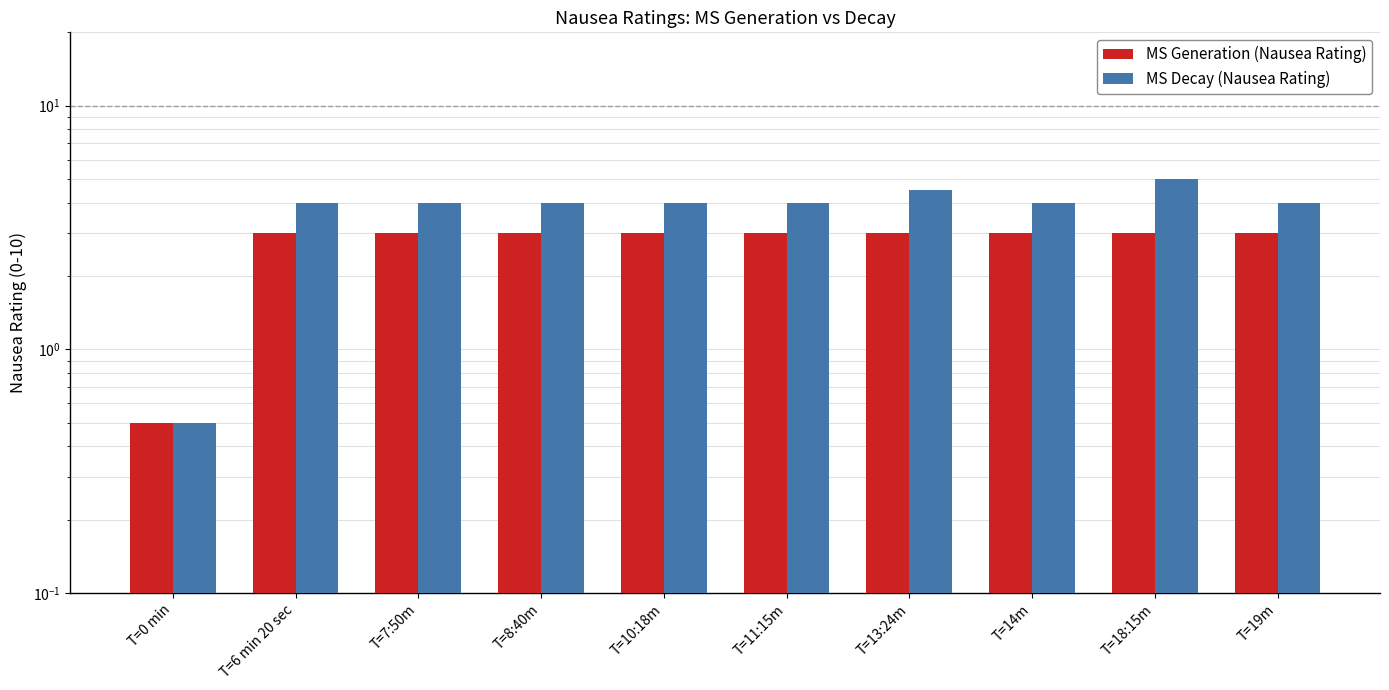

How many groups of bars are there?

10